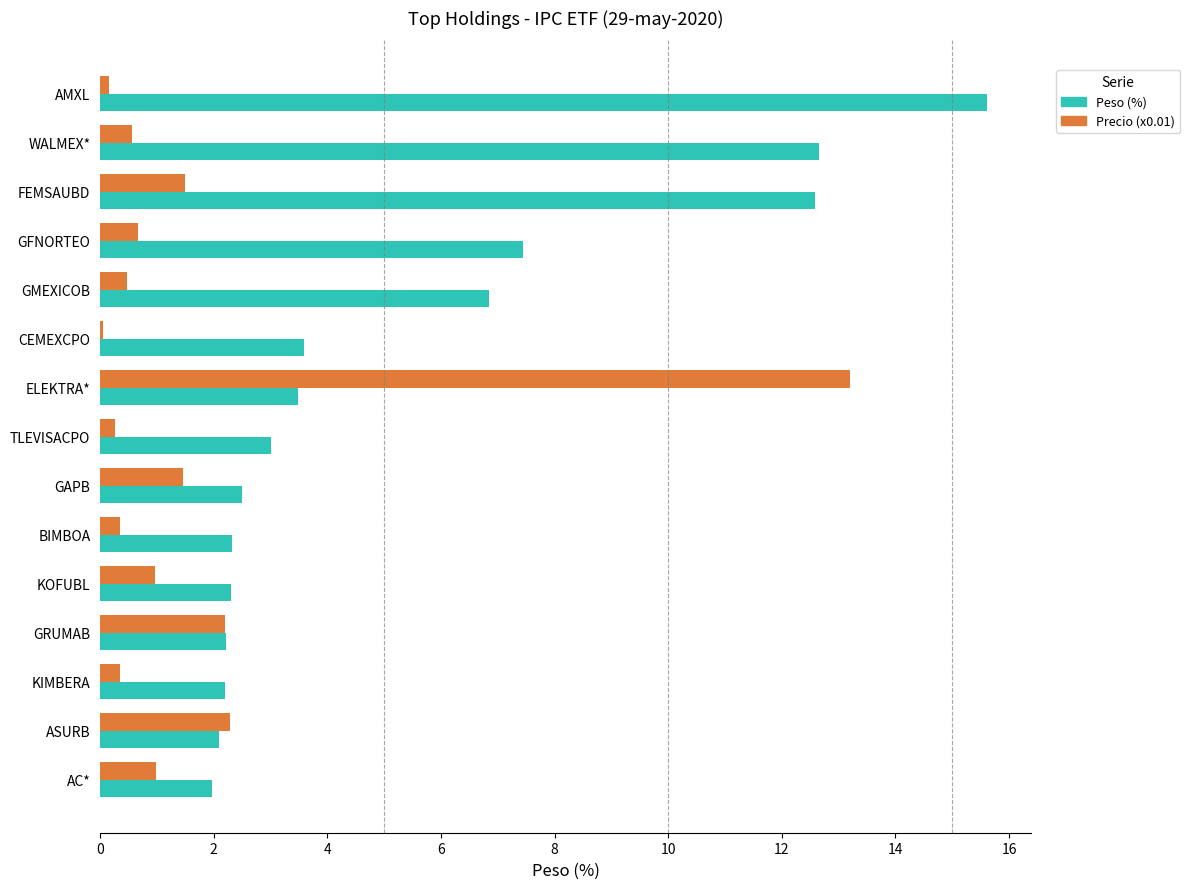

Rank the series by their average value, from highest to lowest.

Peso (%), Precio (x0.01)